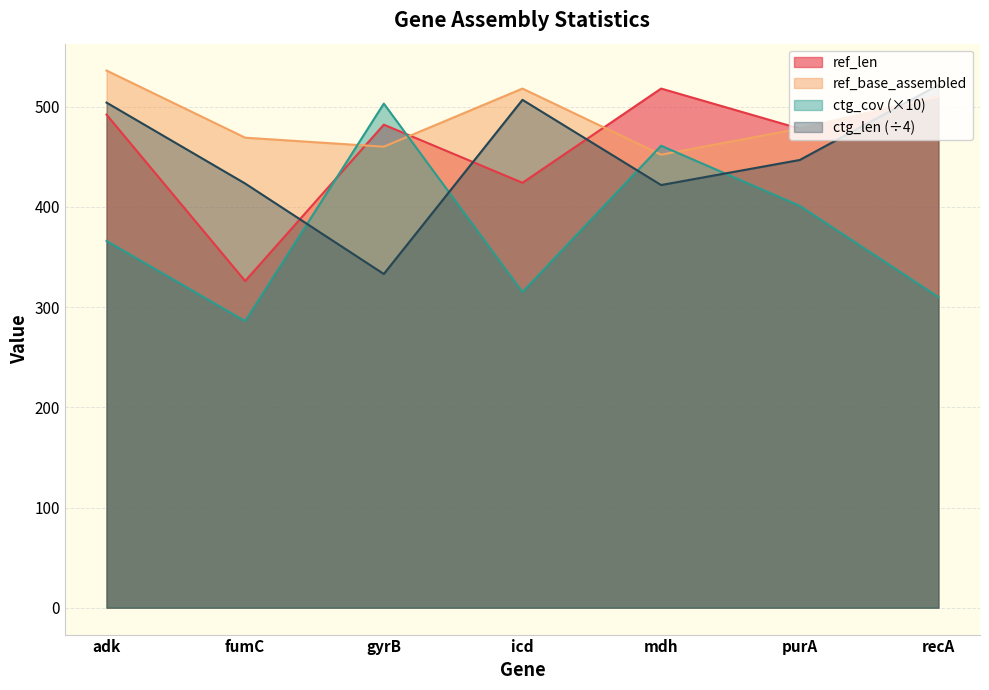

Where do ctg_cov and ctg_len first cross each other?

fumC and gyrB